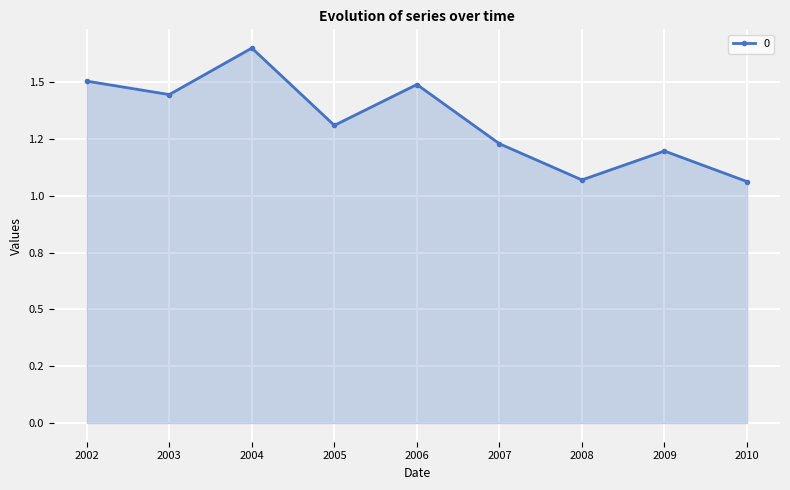

Reading right to left, extract all data points from this chart.

2010=1.1	2009=1.2	2008=1.1	2007=1.2	2006=1.5	2005=1.3	2004=1.6	2003=1.4	2002=1.5